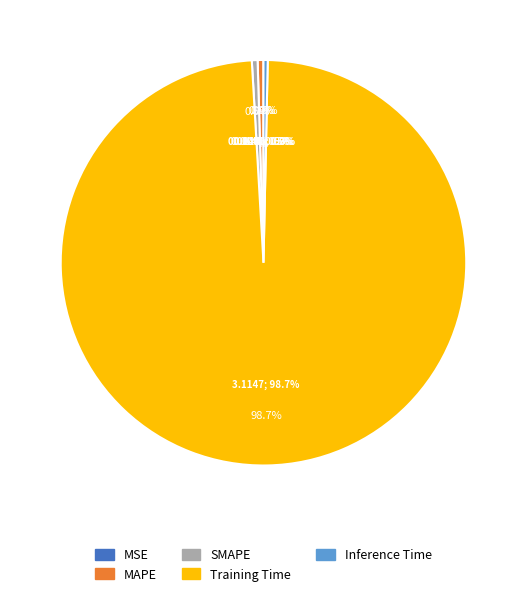

What is the total percentage of MSE and Inference Time?

0.3%